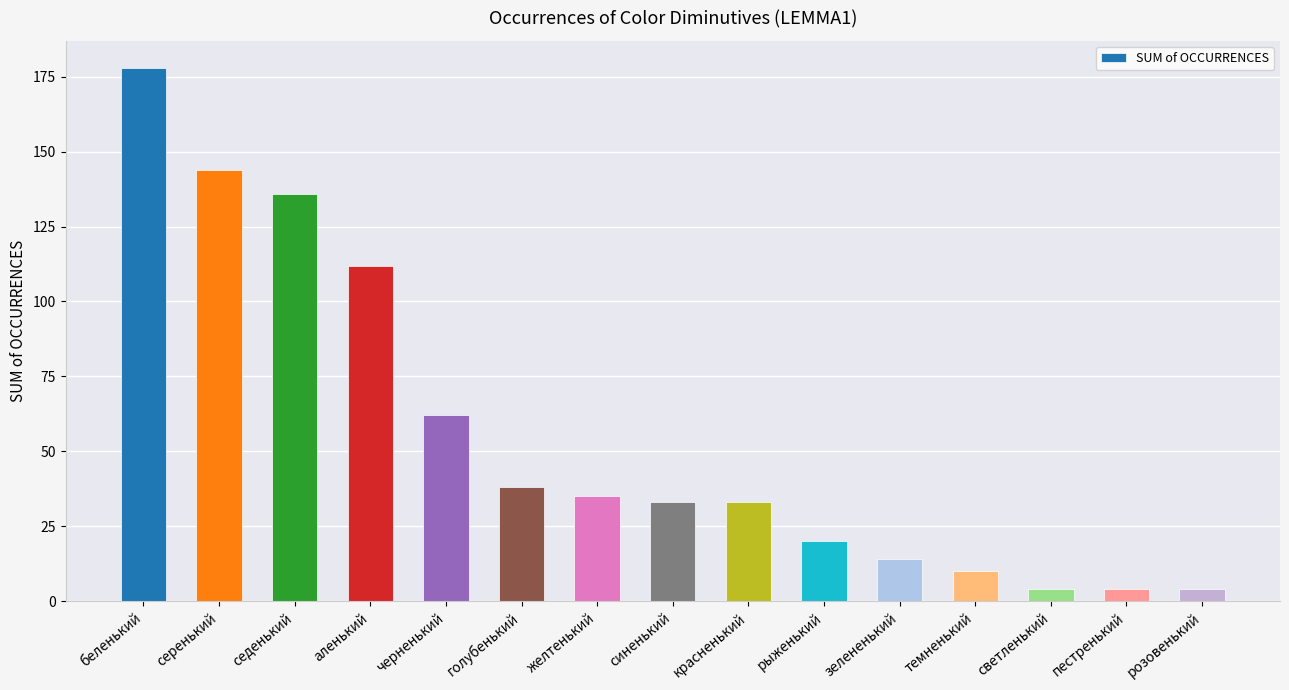

How many bars are there in total?

15